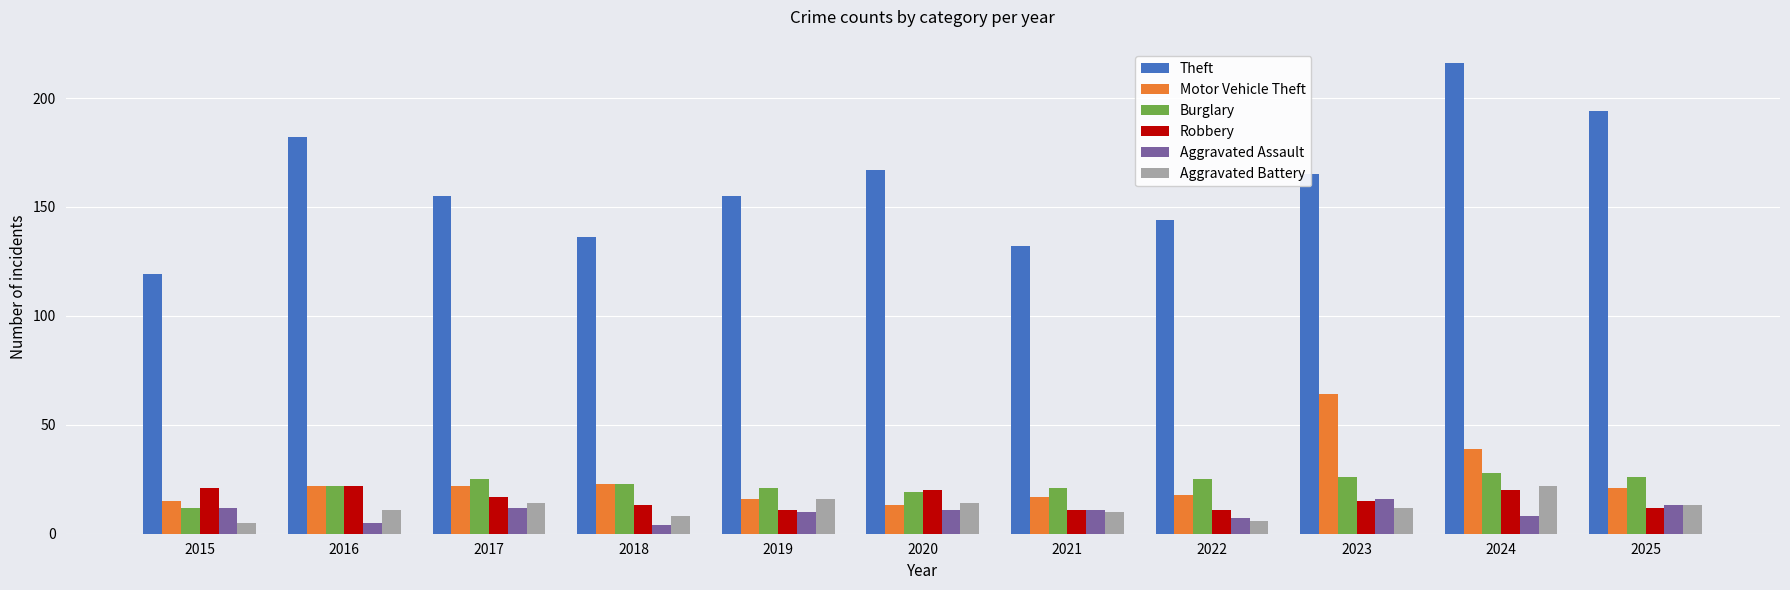

What is the value of the Robbery bar at the 7th from the left?

11